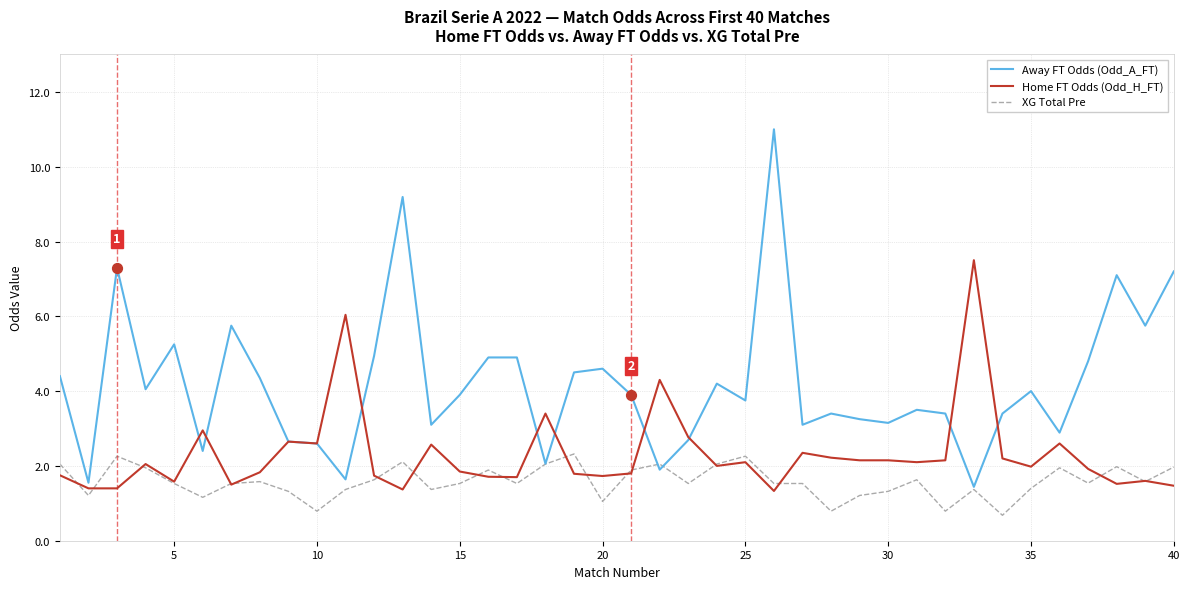

What are all the series names shown in the legend?

Away FT Odds (Odd_A_FT), Home FT Odds (Odd_H_FT), XG Total Pre